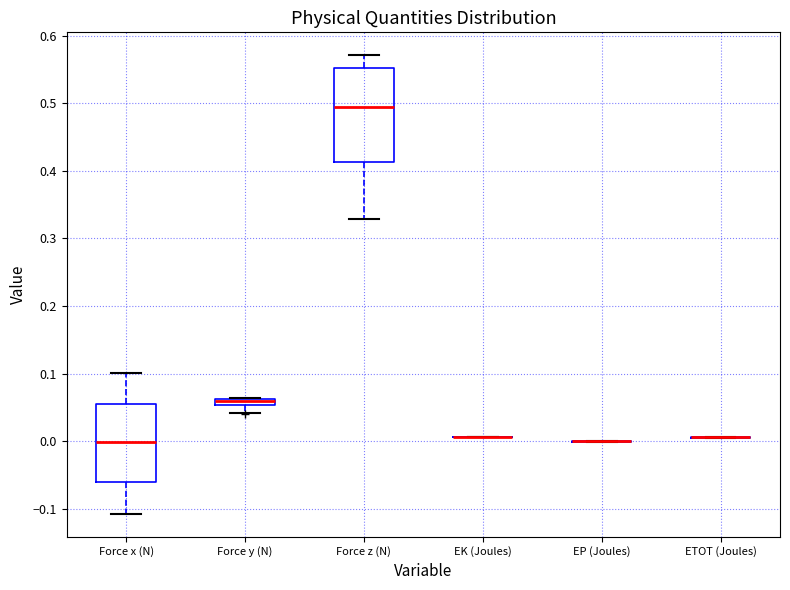

Which box is the tallest, from its lower edge to its upper edge?

Force z (N)